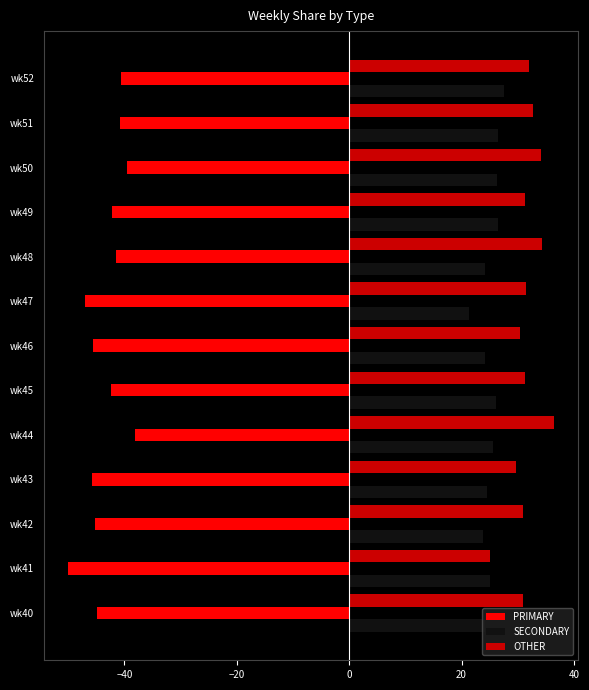

At wk50, list the series in order from largest to smallest.

OTHER, SECONDARY, PRIMARY